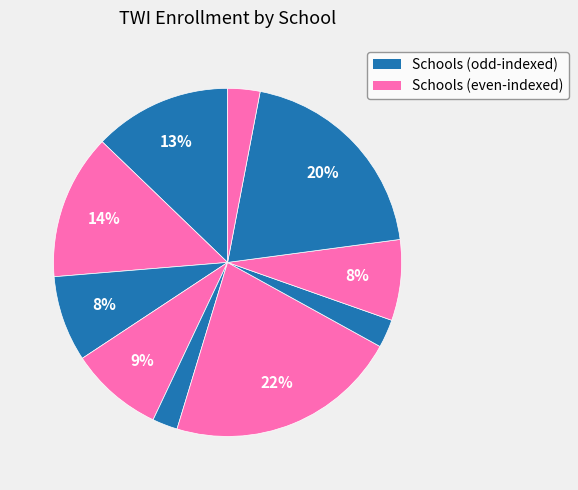

How many slices are in this pie chart?

10